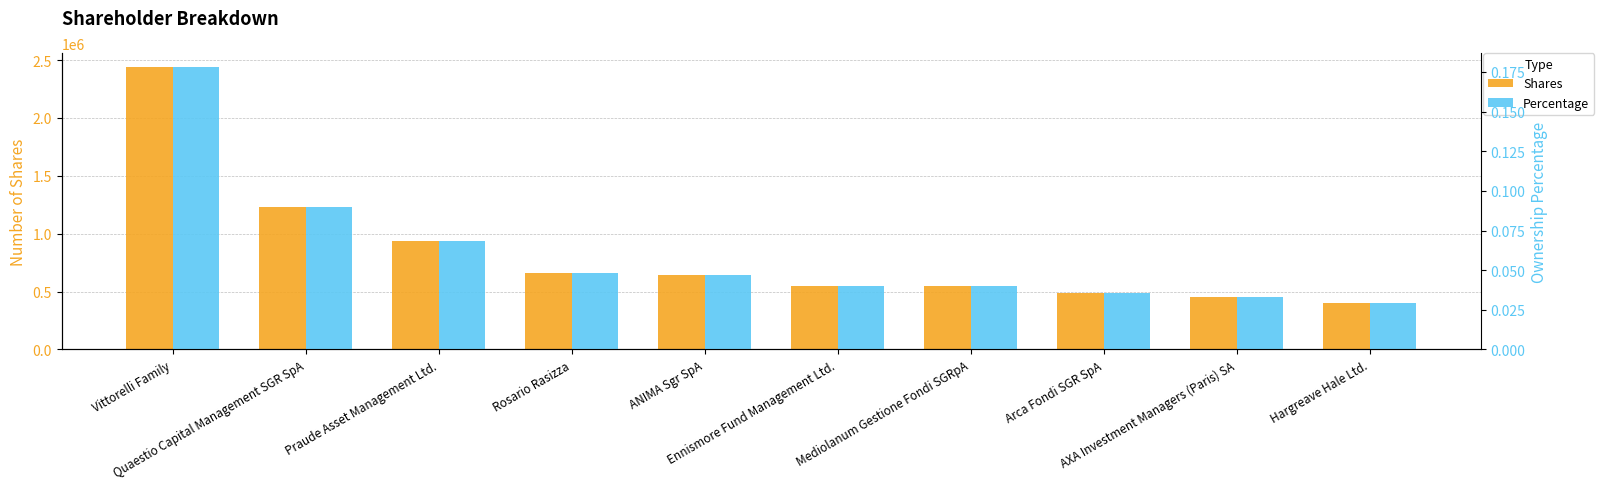

Rank the series by their average value, from highest to lowest.

Shares, Percentage